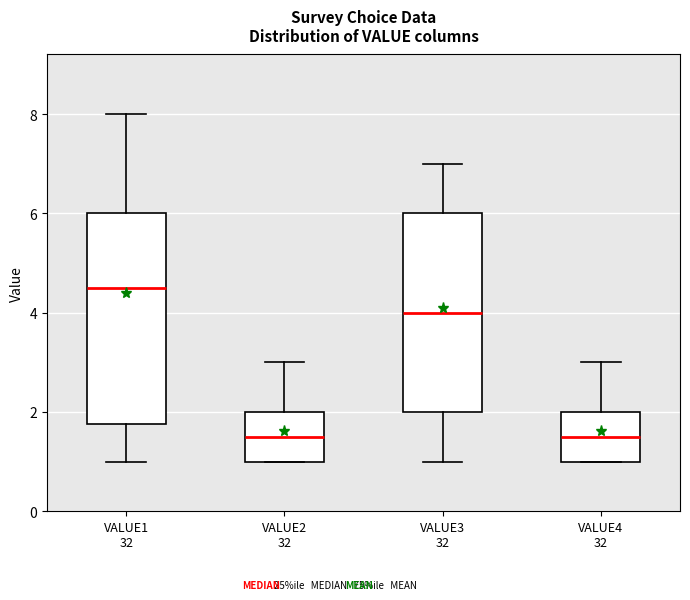

Where does the median line of the box for VALUE2 32 sit on the y-axis? The values are not printed on the chart, so give them approximately, as read against the axis.

1.6